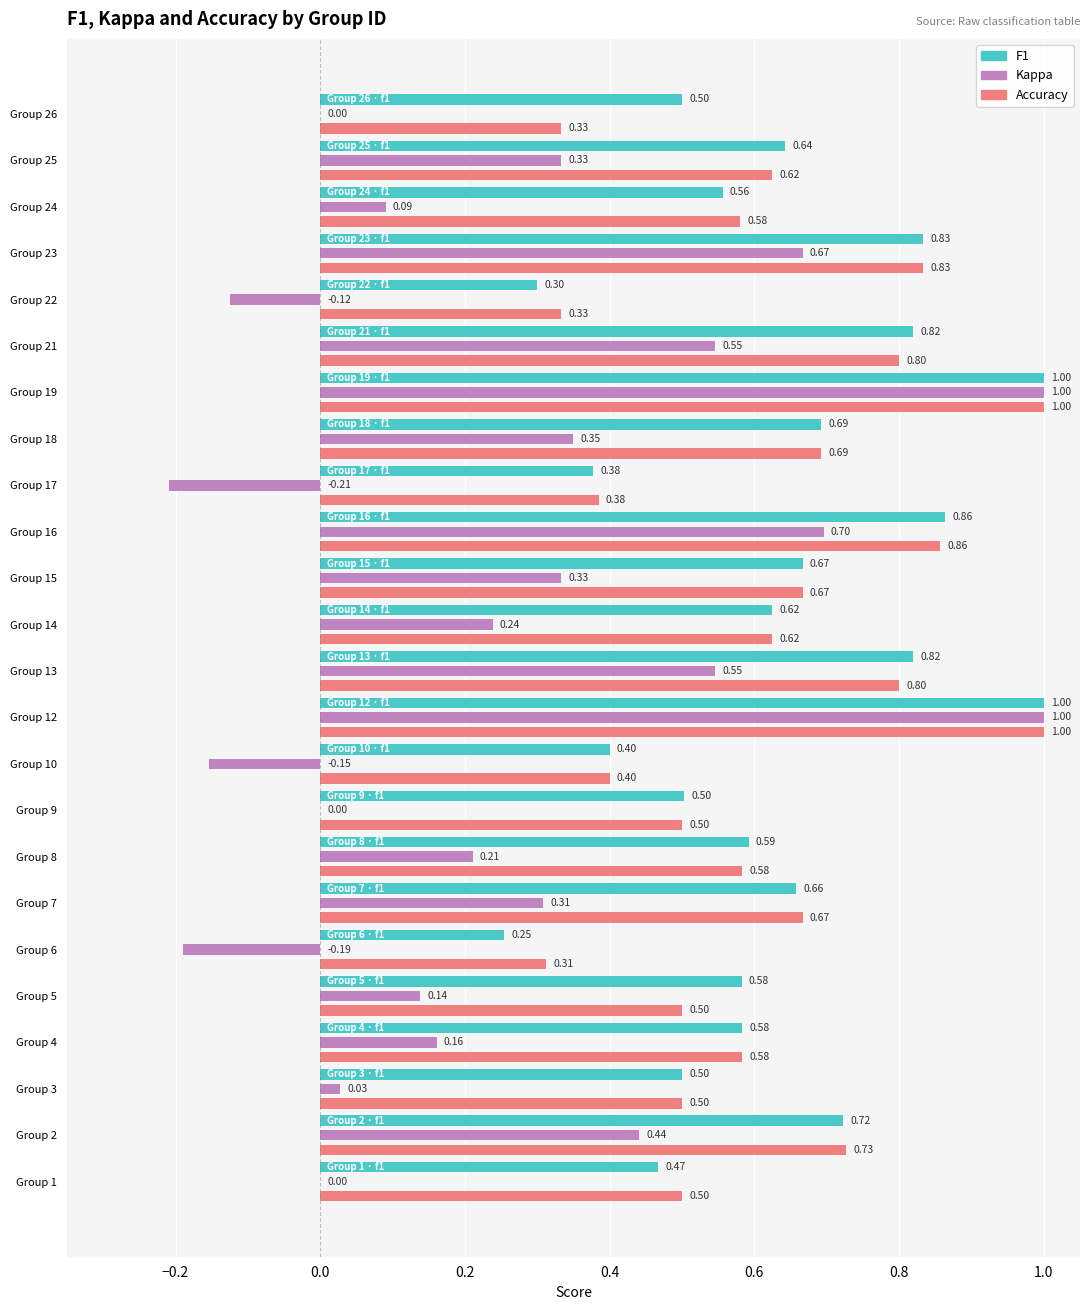

What is the total value across all series at Group 19?

3.0